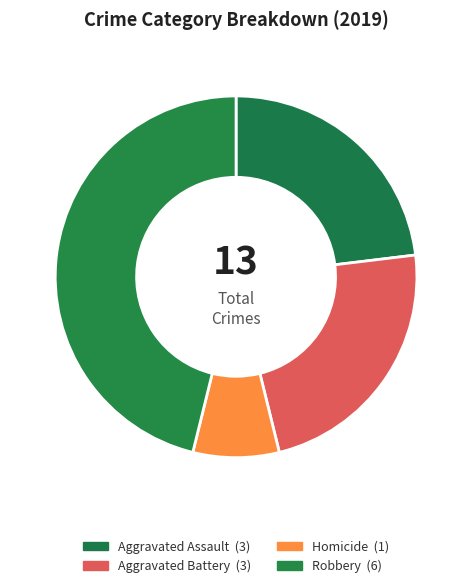

How many slices are in this pie chart?

4